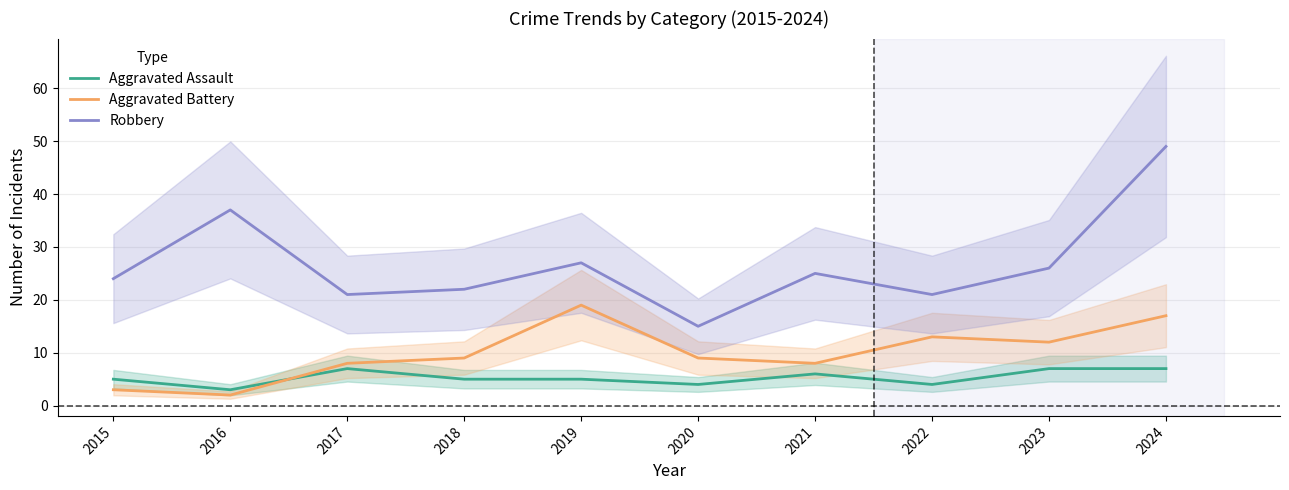

What is the difference between the maximum and minimum values in the Aggravated Battery series?

17